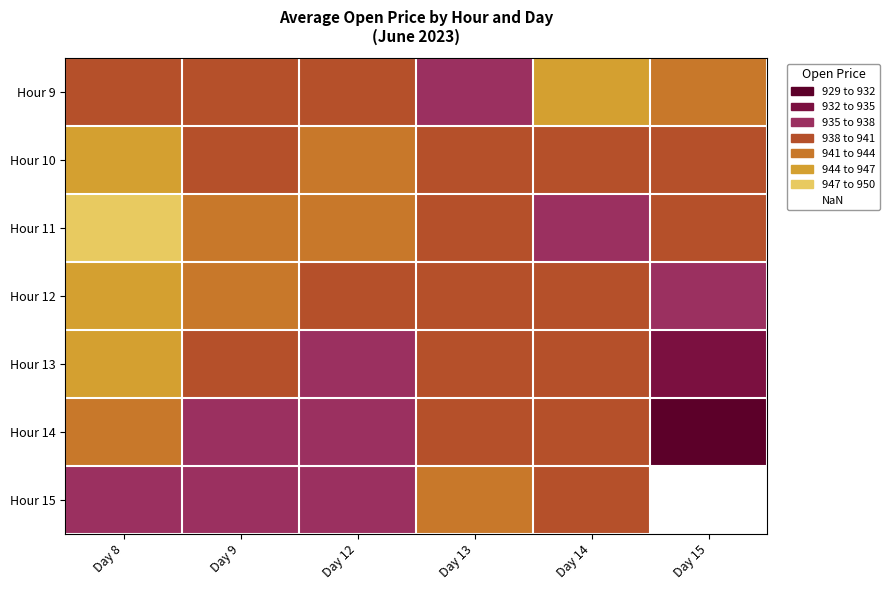

The Hour 13 series shows 938.3 at Day 13. True or false?

True